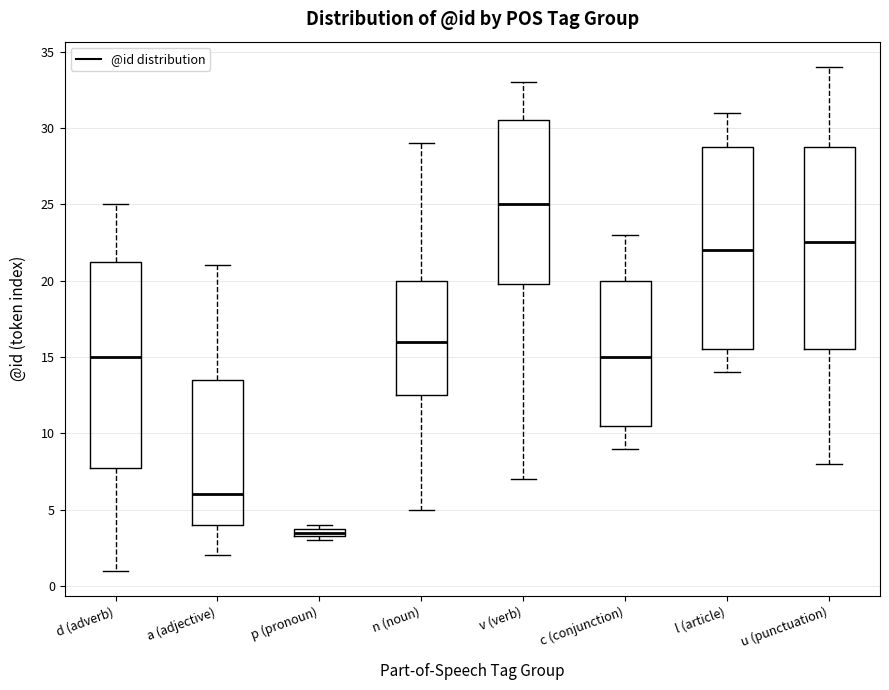

Where does the upper whisker of the box for v (verb) end on the y-axis? The values are not printed on the chart, so give them approximately, as read against the axis.

33.0